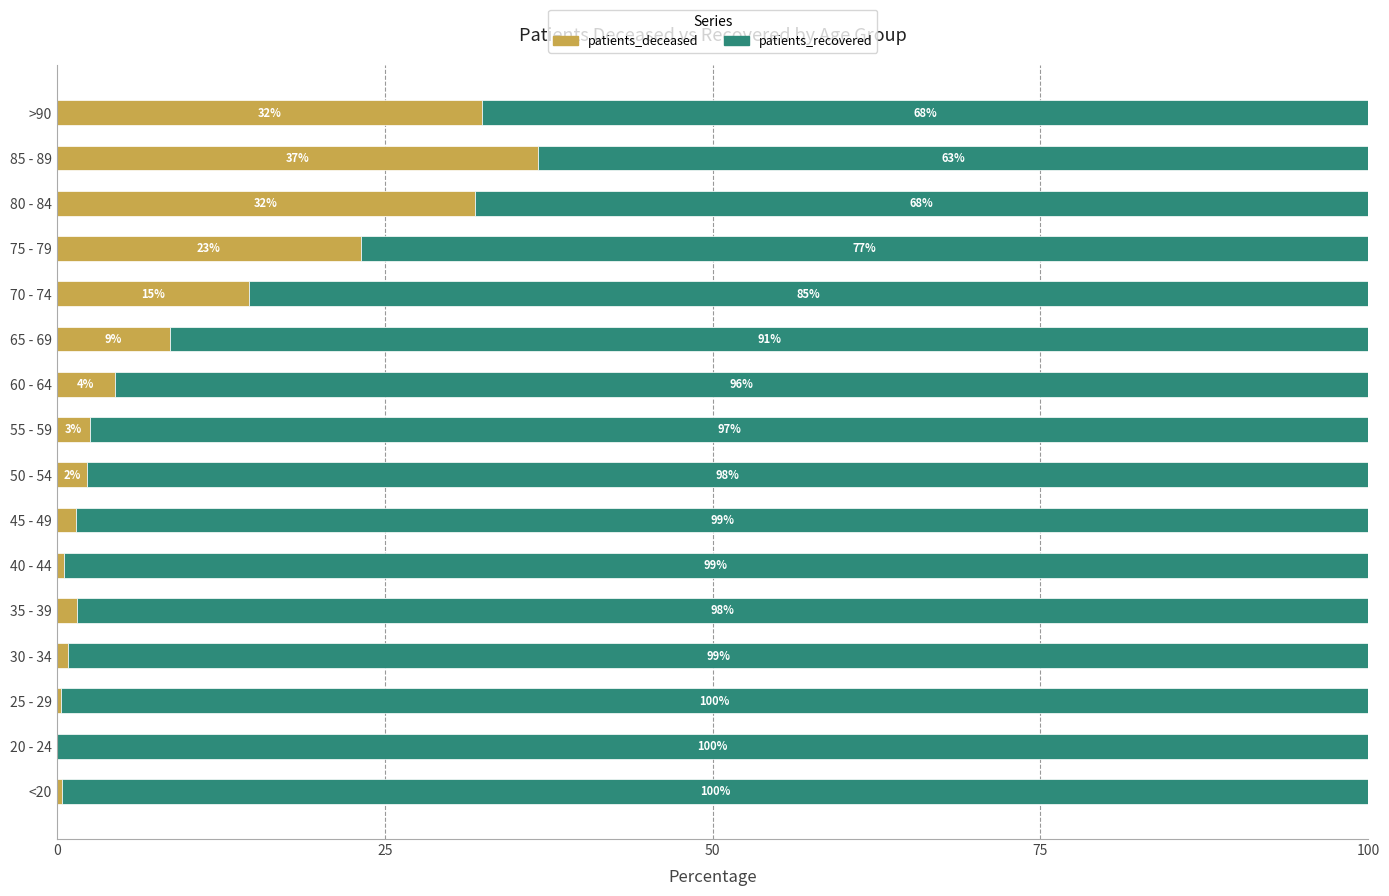

What is the total value across all series at 45 - 49?

100.0